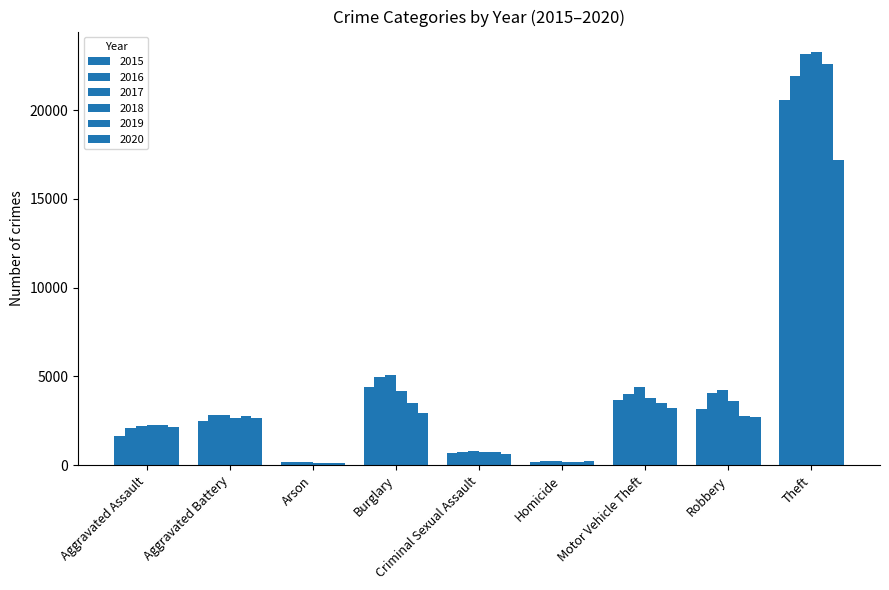

How many groups of bars are there?

9